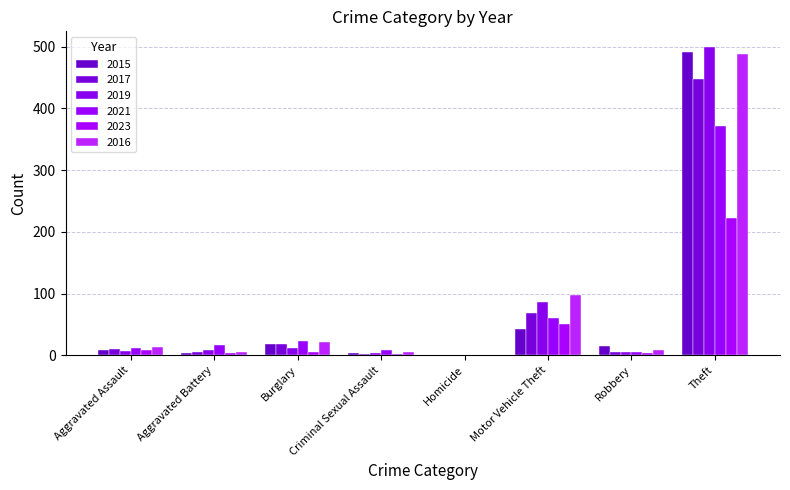

What is the sum of all 2015 values?

584